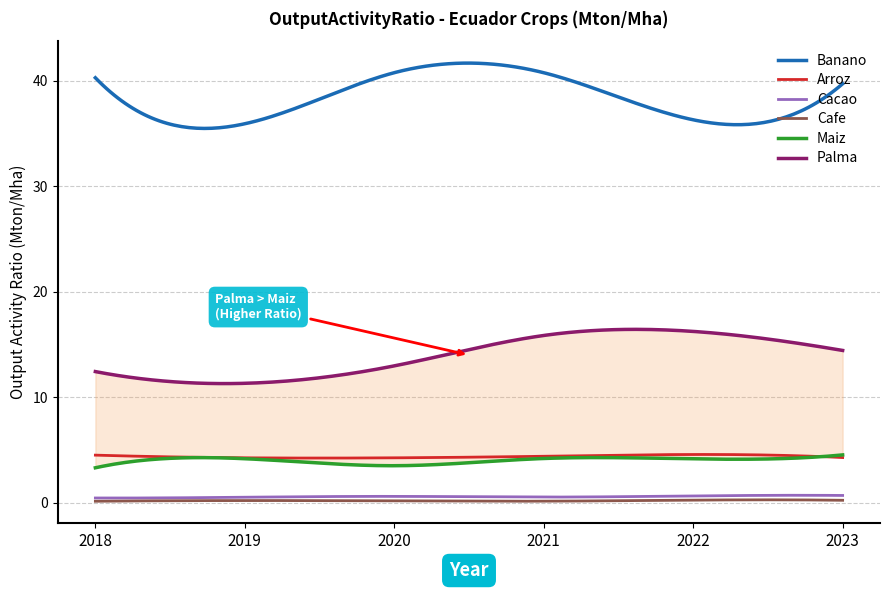

Between 2019 and 2023, which is larger?

2023